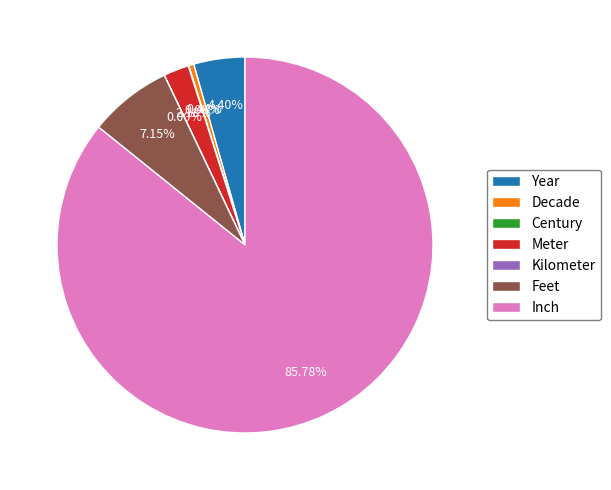

Does any single category account for the majority?

Yes